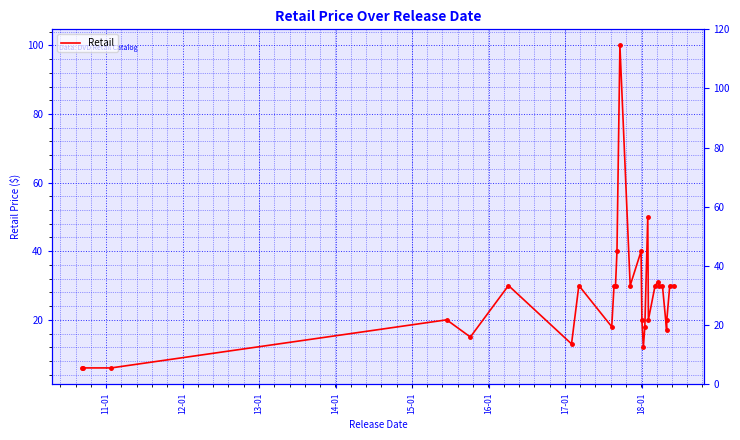

How many lines are shown in the chart?

1